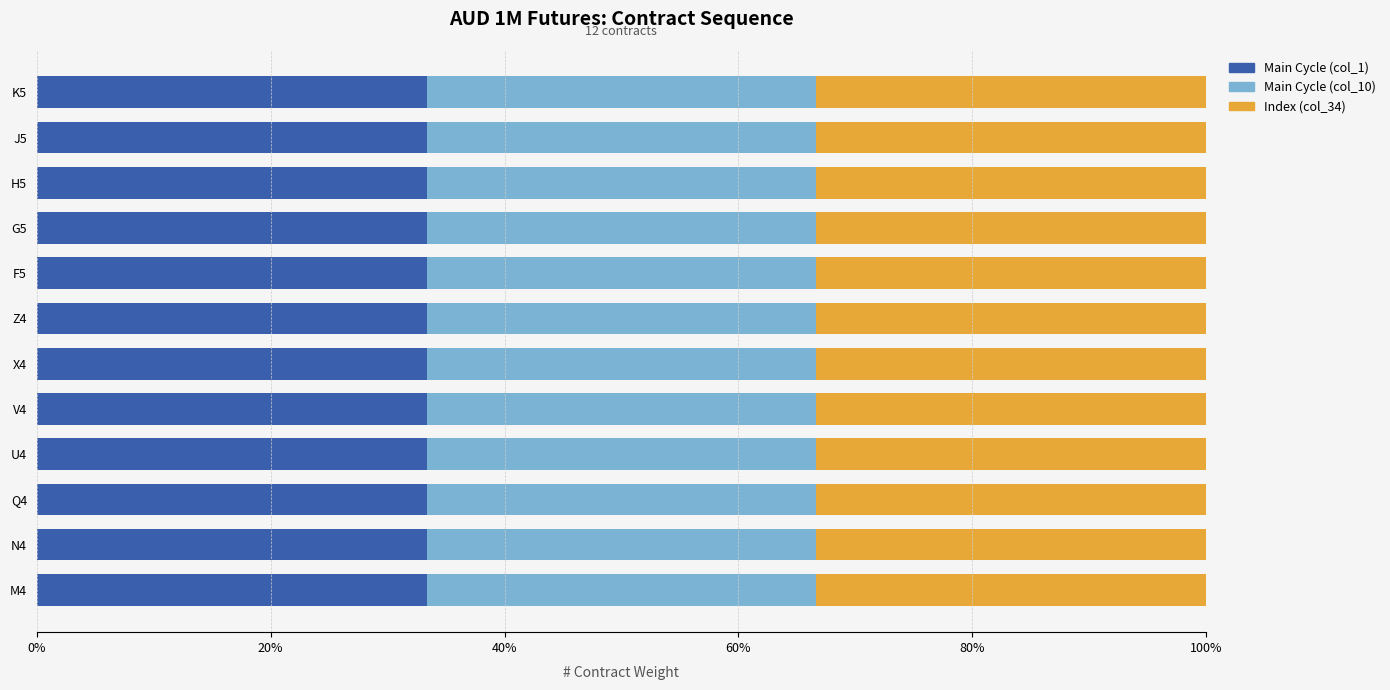

What is the total value across all series at U4?

12